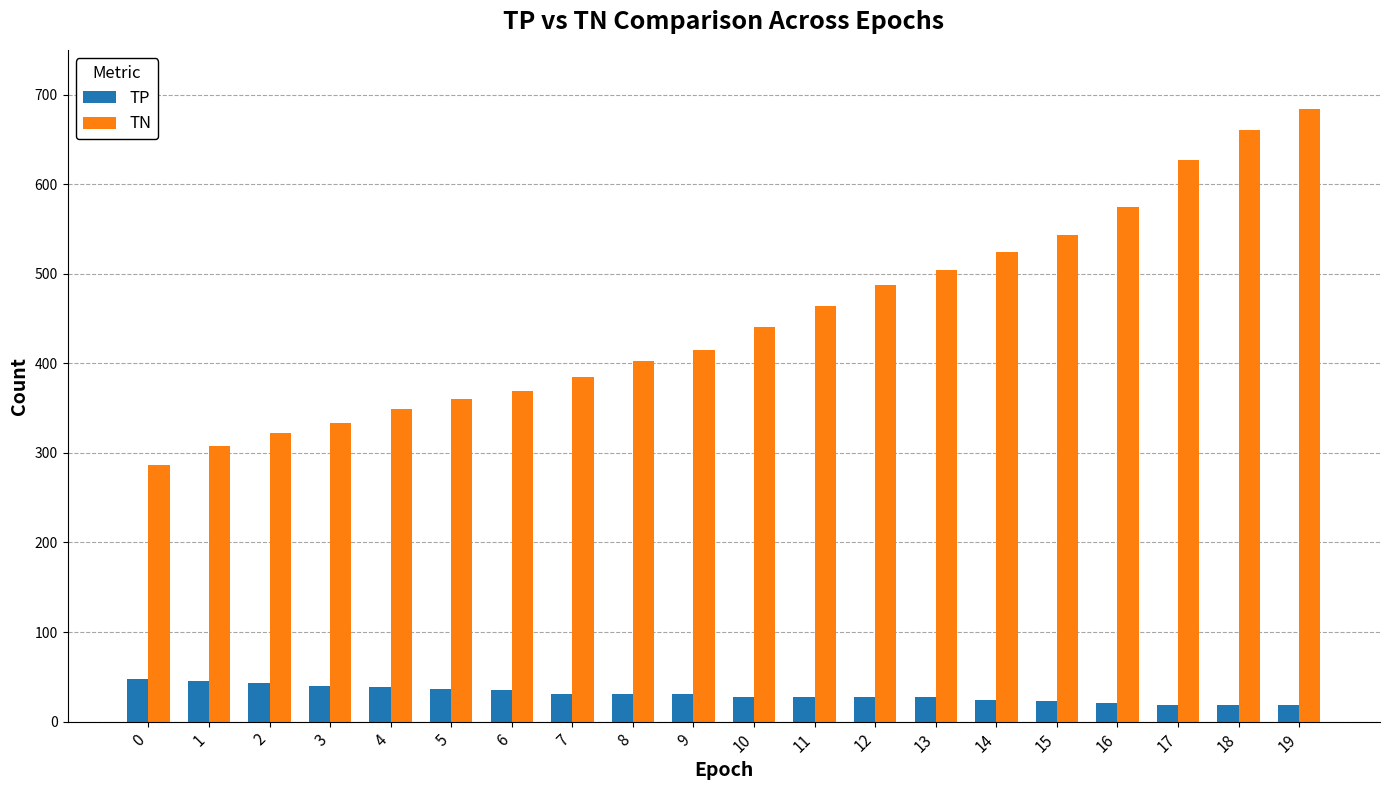

How many bars are there in each group?

2